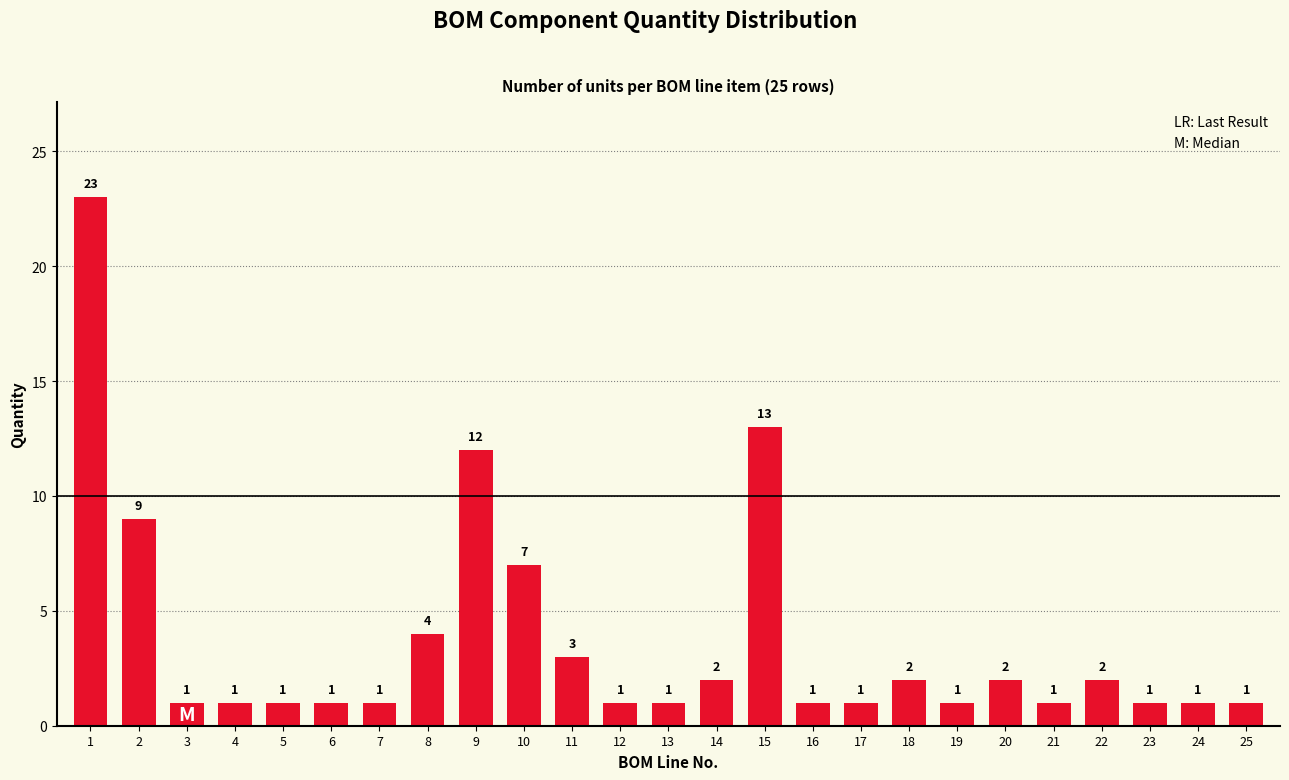

Reading left to right, list all the values displayed in this chart.

23	9	1	1	1	1	1	4	12	7	3	1	1	2	13	1	1	2	1	2	1	2	1	1	1